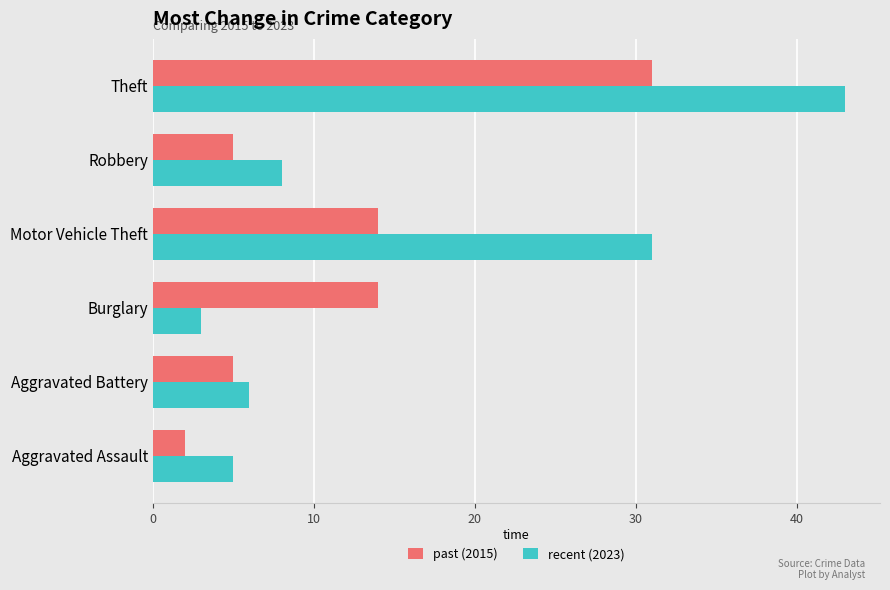

What value does the recent (2023) series have at Burglary?

3